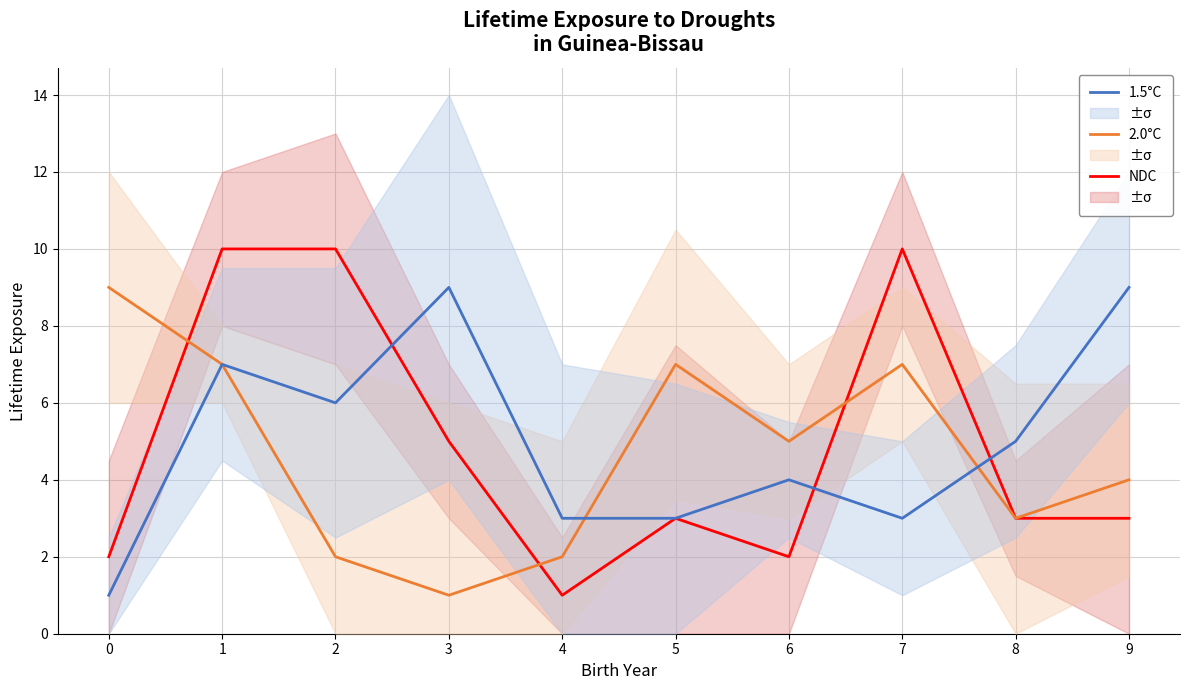

What is the sum of all 1.5°C values?

50